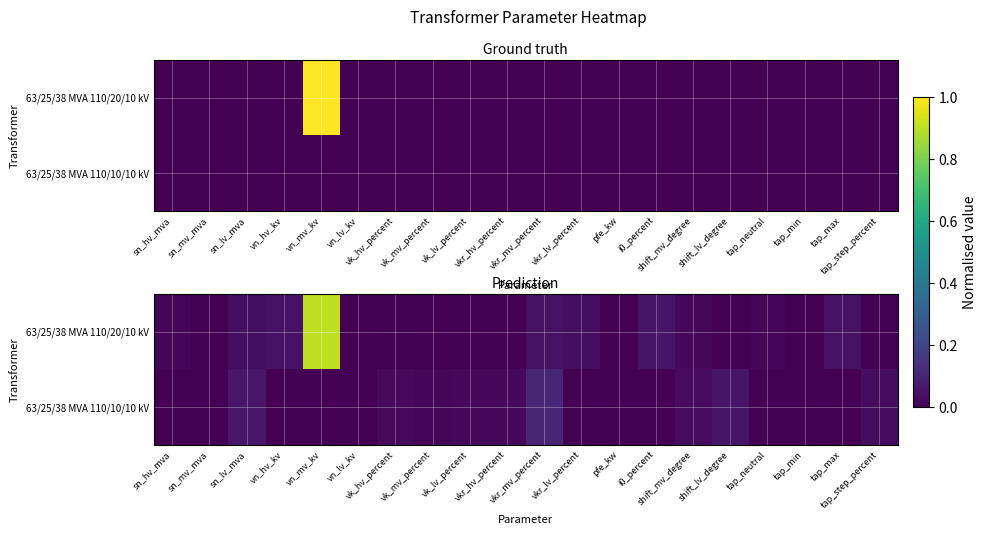

Which category has the lowest value in the 63/25/38 MVA 110/10/10 kV series?

sn_hv_mva